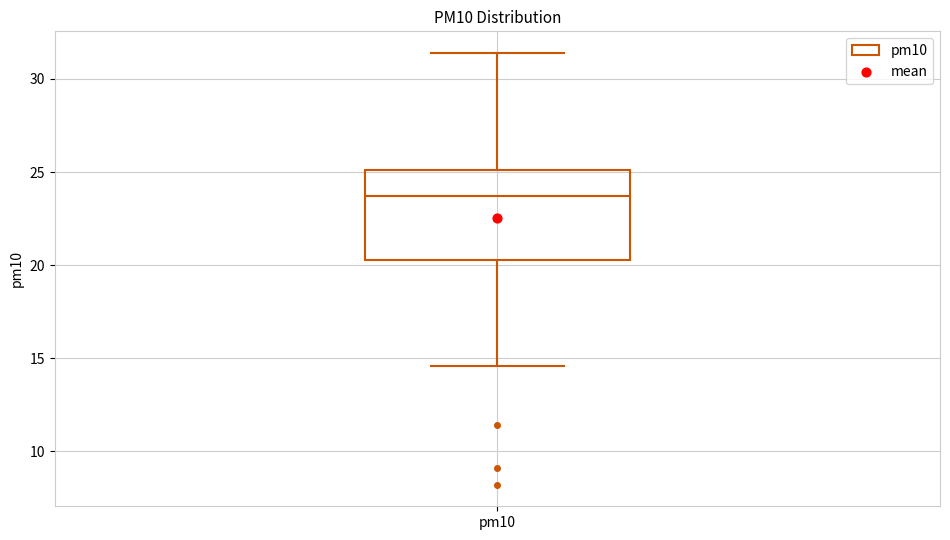

Transcribe this box plot: give where the median line is, the range the box spans, and where the two whiskers end, as read against the y-axis. The values are not printed on the chart, so give them approximately, as read against the axis.

median 23.5, box 20.5 to 25.0, whiskers 14.5 to 31.5